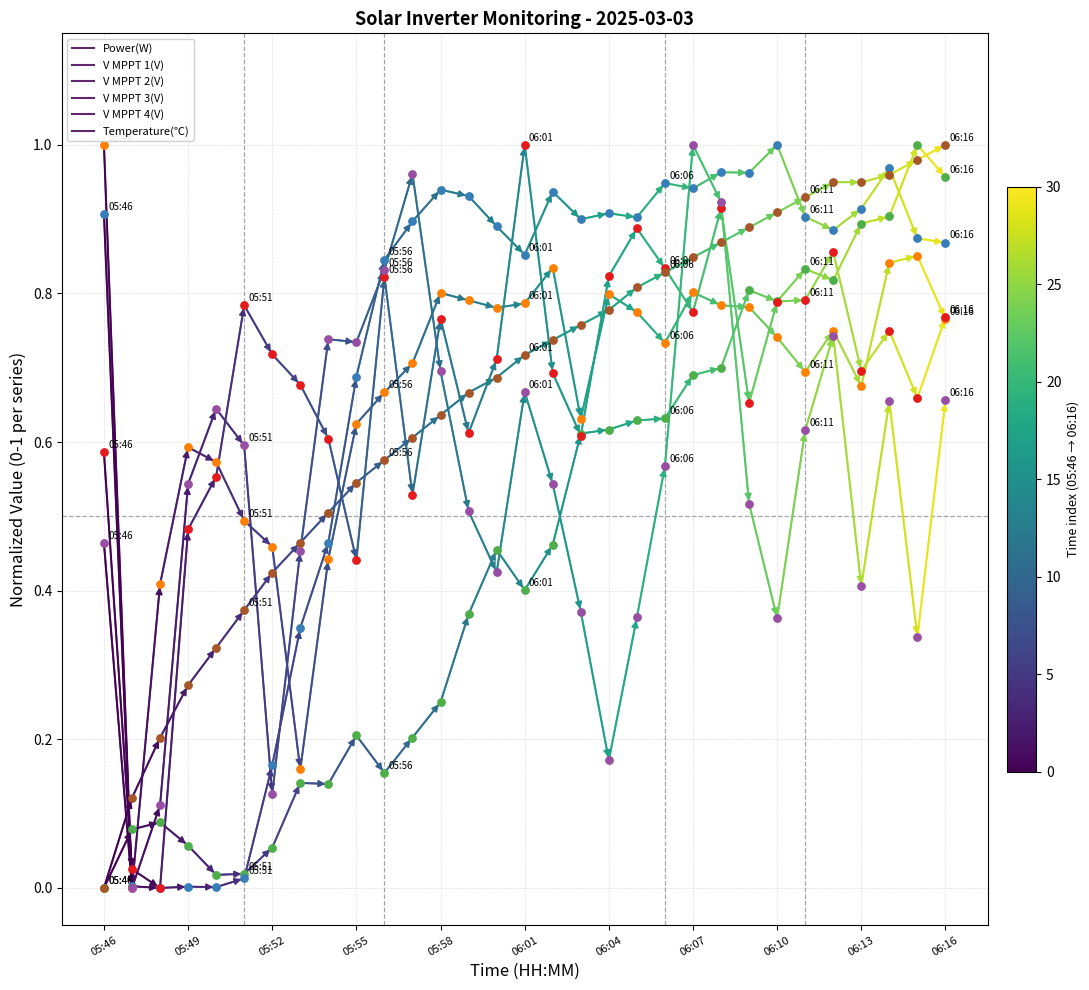

Which series reaches the minimum Y coordinate?

Power(W)